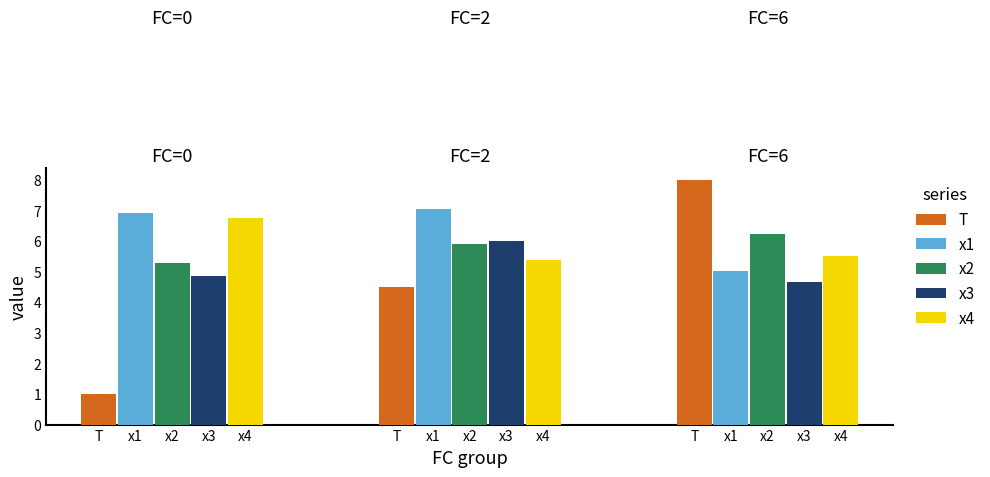

At how many categories does at least one series exceed 2?

3